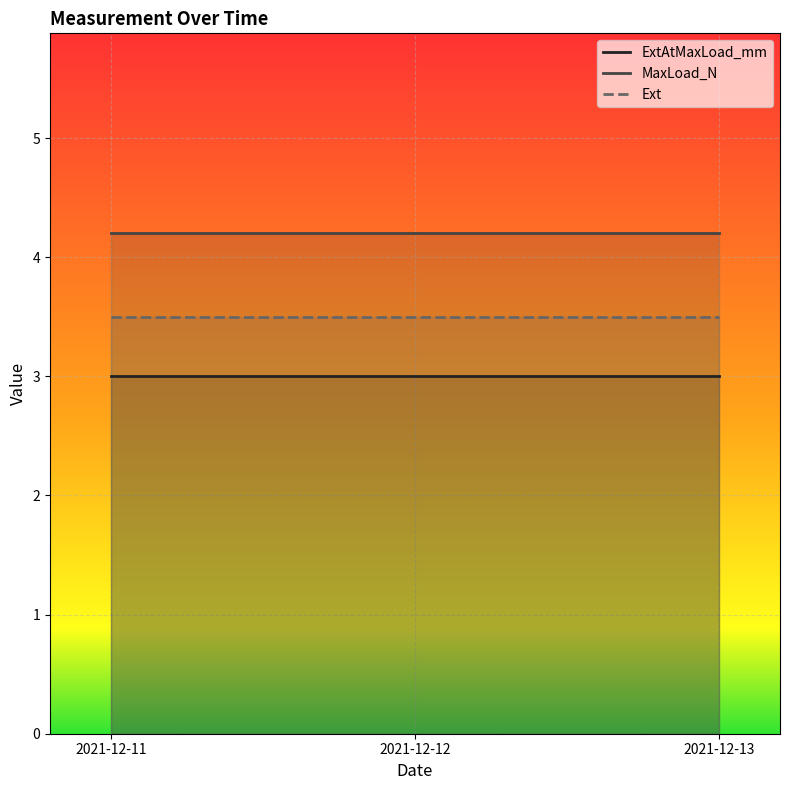

The ExtAtMaxLoad_mm series shows 3.0 at 2021-12-13. True or false?

True